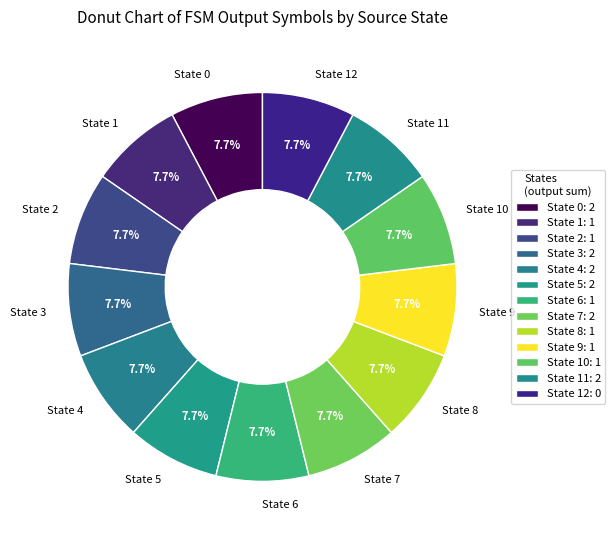

What percentage do State 4 and State 11 together represent?

15.4%